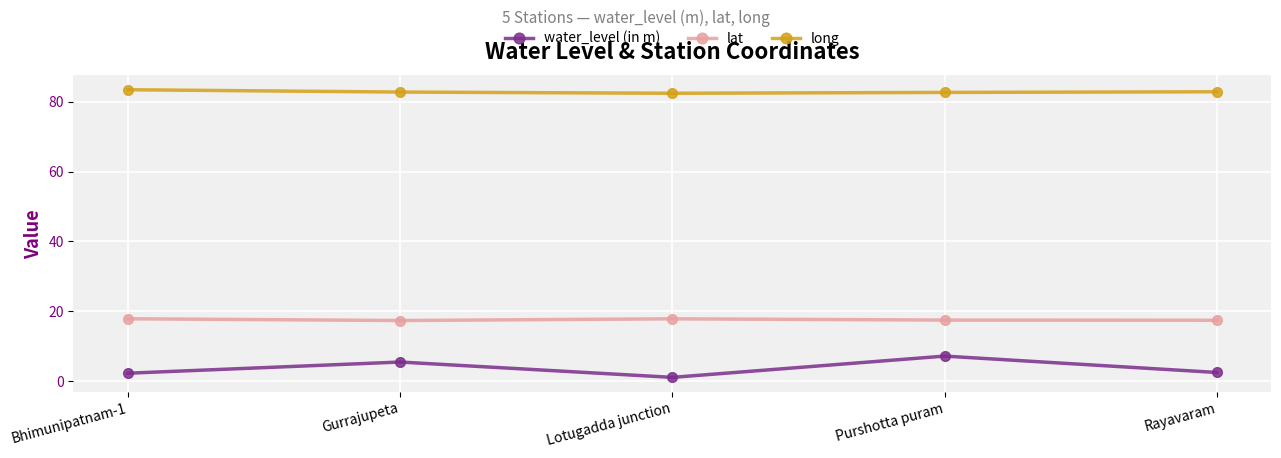

In long, how many points are lower than both neighbors (excluding endpoints)?

1